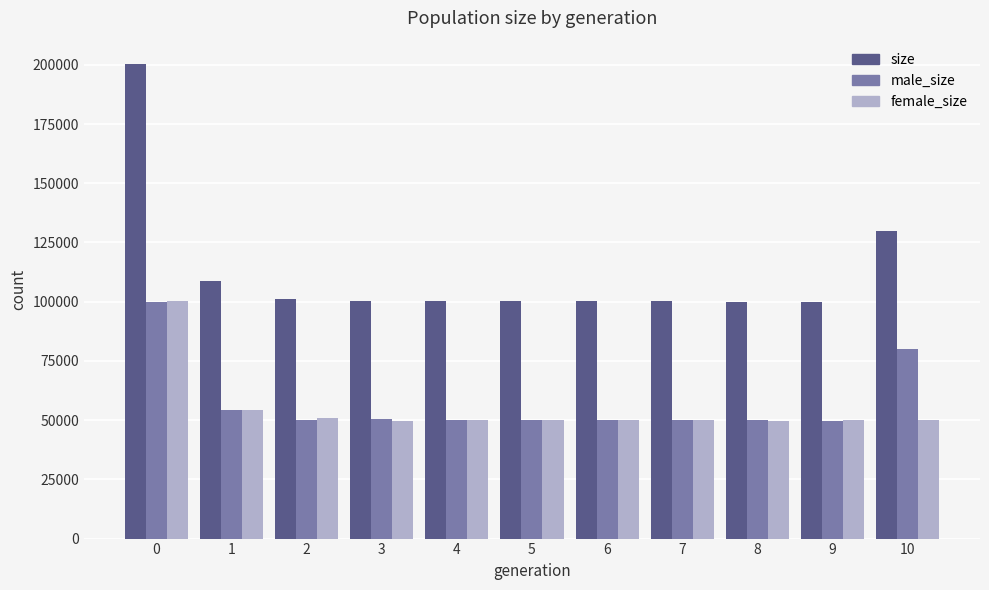

How many bars are there in each group?

3